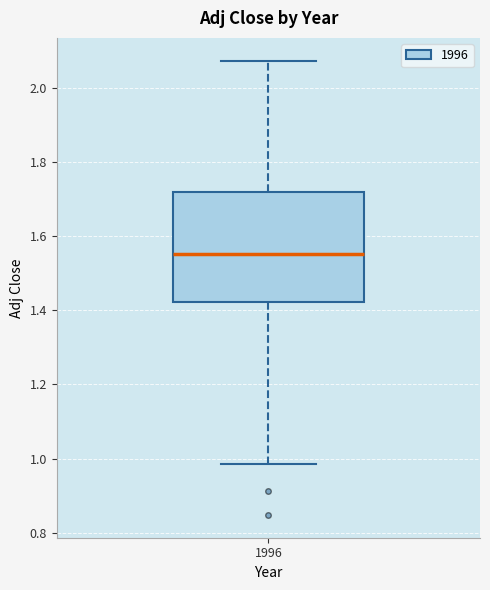

Where does the median line of the box at x = 1996 sit on the y-axis? The values are not printed on the chart, so give them approximately, as read against the axis.

1.56